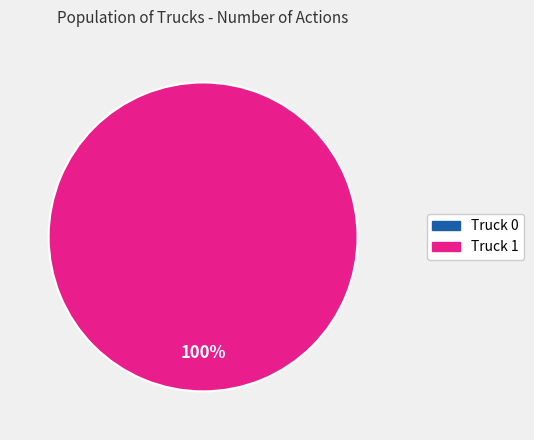

Is there a majority slice in this chart?

Yes